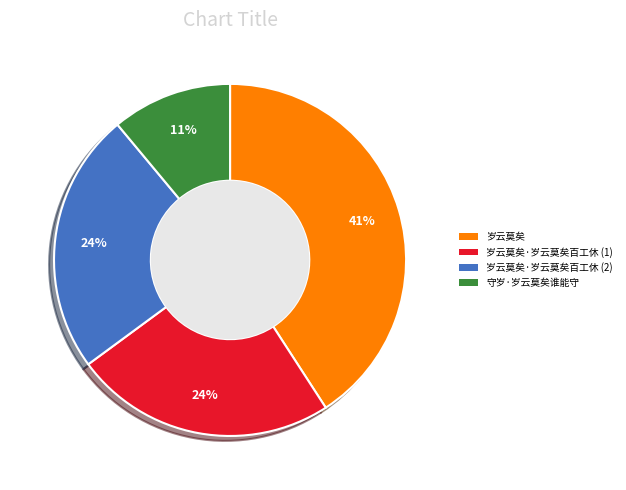

How many segments does this pie chart have?

4